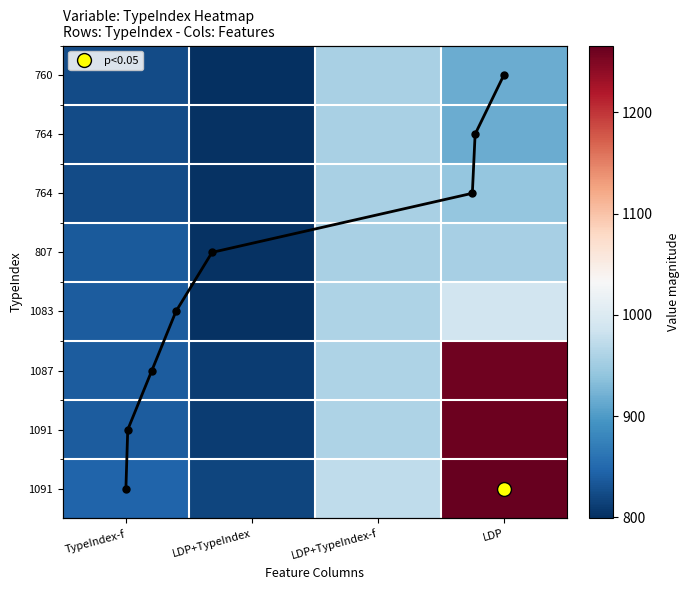

What is the sum of all 1083 values?

3588